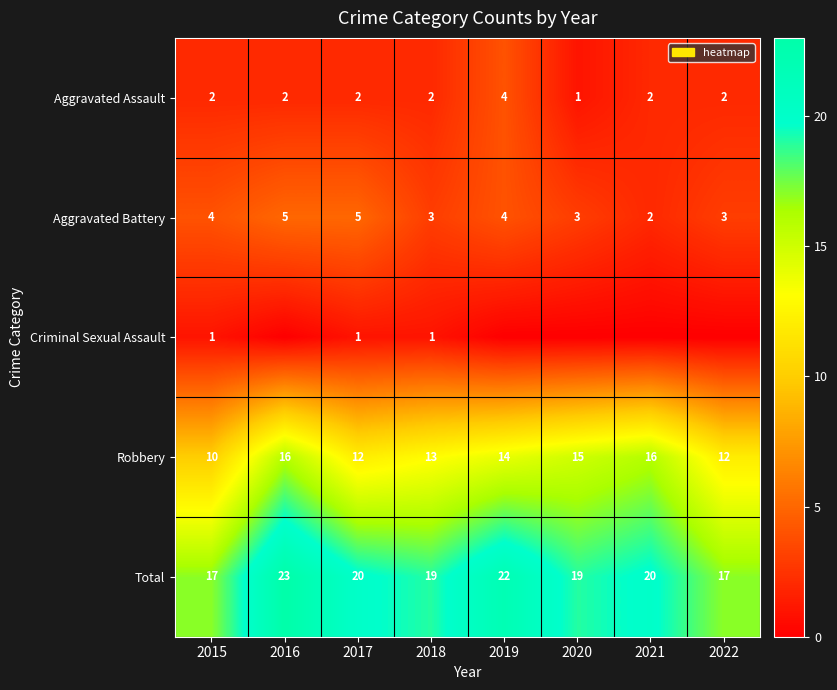

Is the value of Total at 2017 greater than the value of Robbery at 2015?

Yes